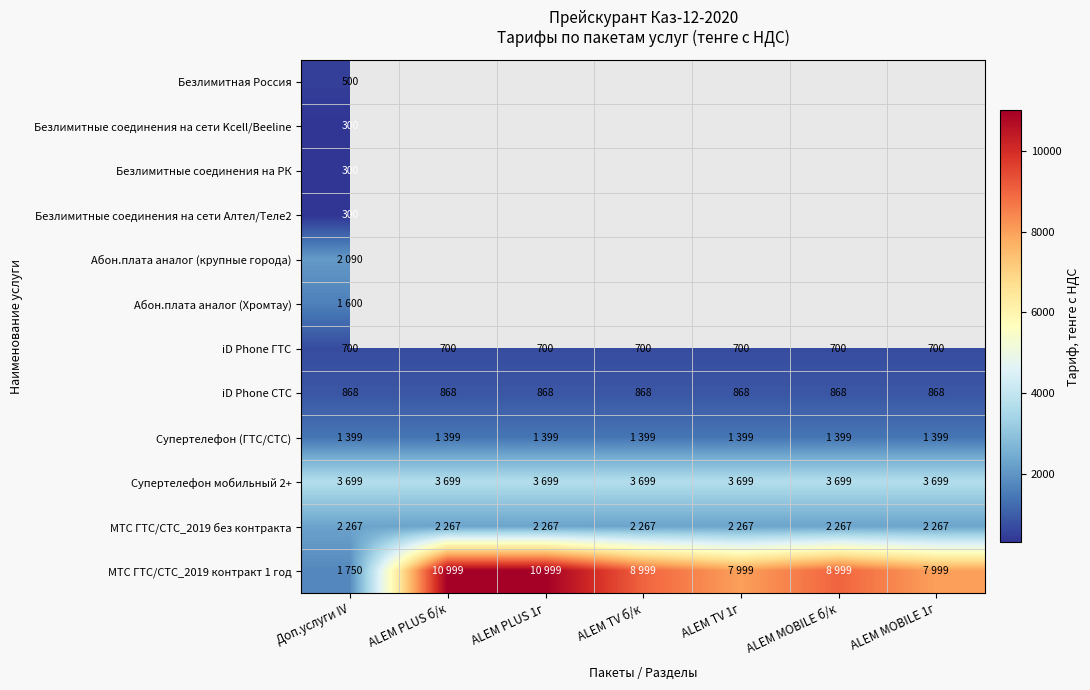

What is the sum of the iD Phone СТС values at ALEM PLUS 1г and ALEM TV 1г?

1736